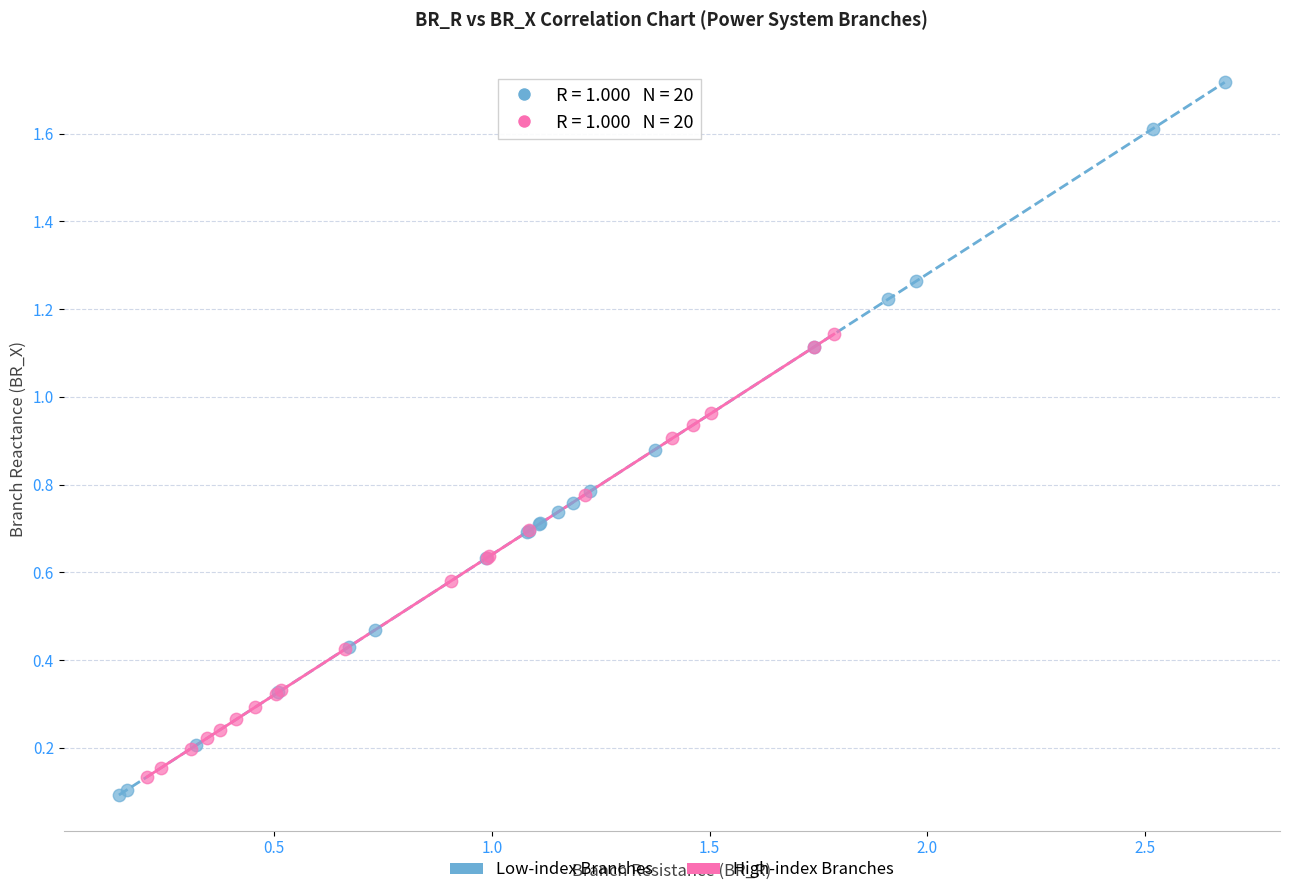

Which series has the widest spread of Y values?

Low-index Branches